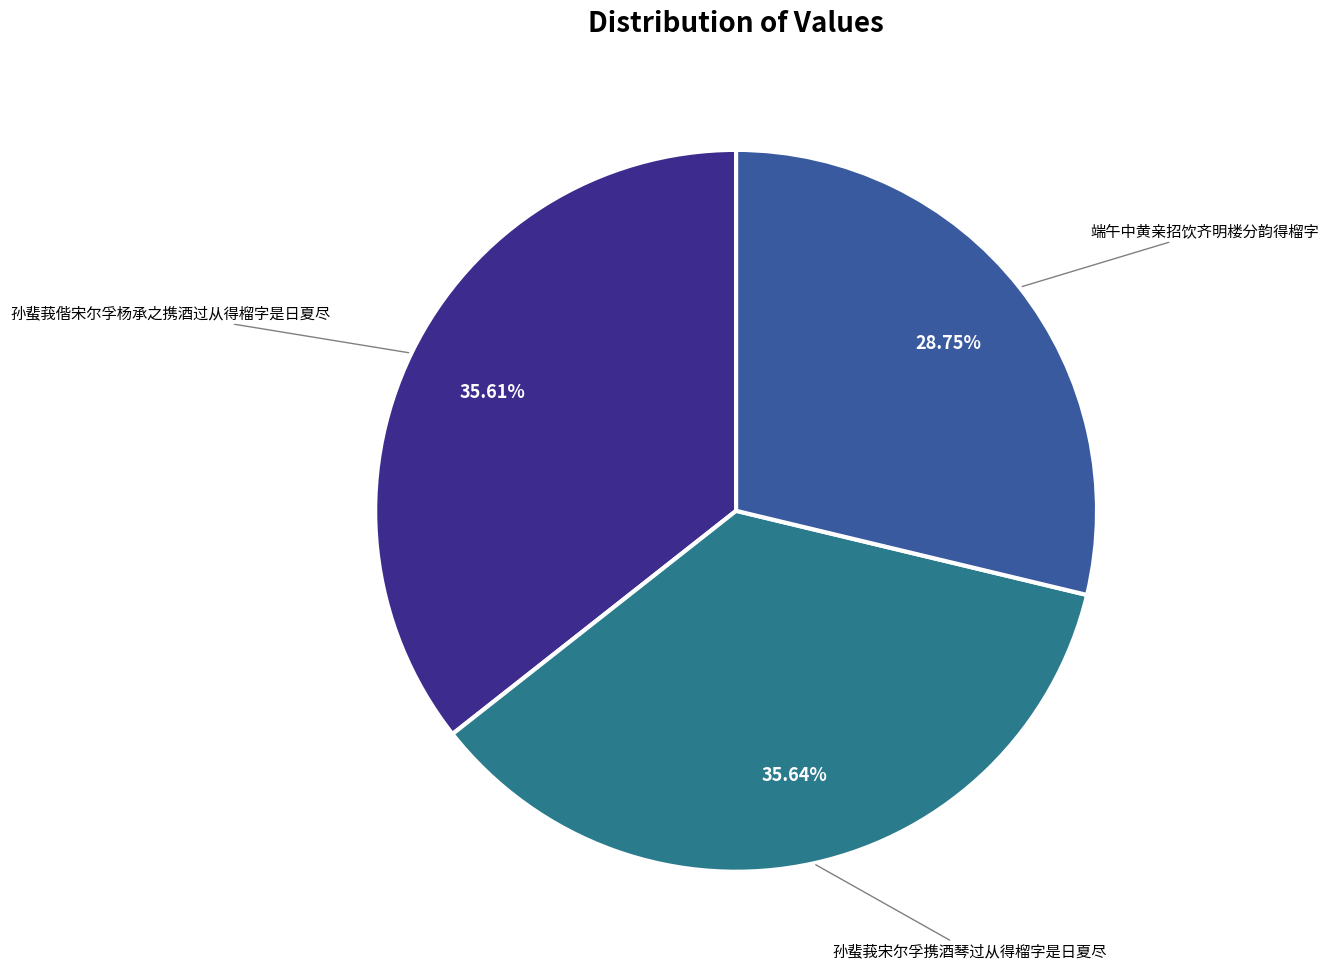

Is there a majority slice in this chart?

No